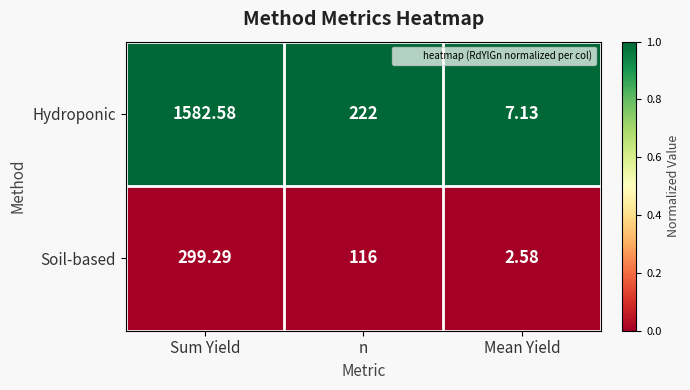

List the series in order of their peak value, highest first.

Hydroponic, Soil-based